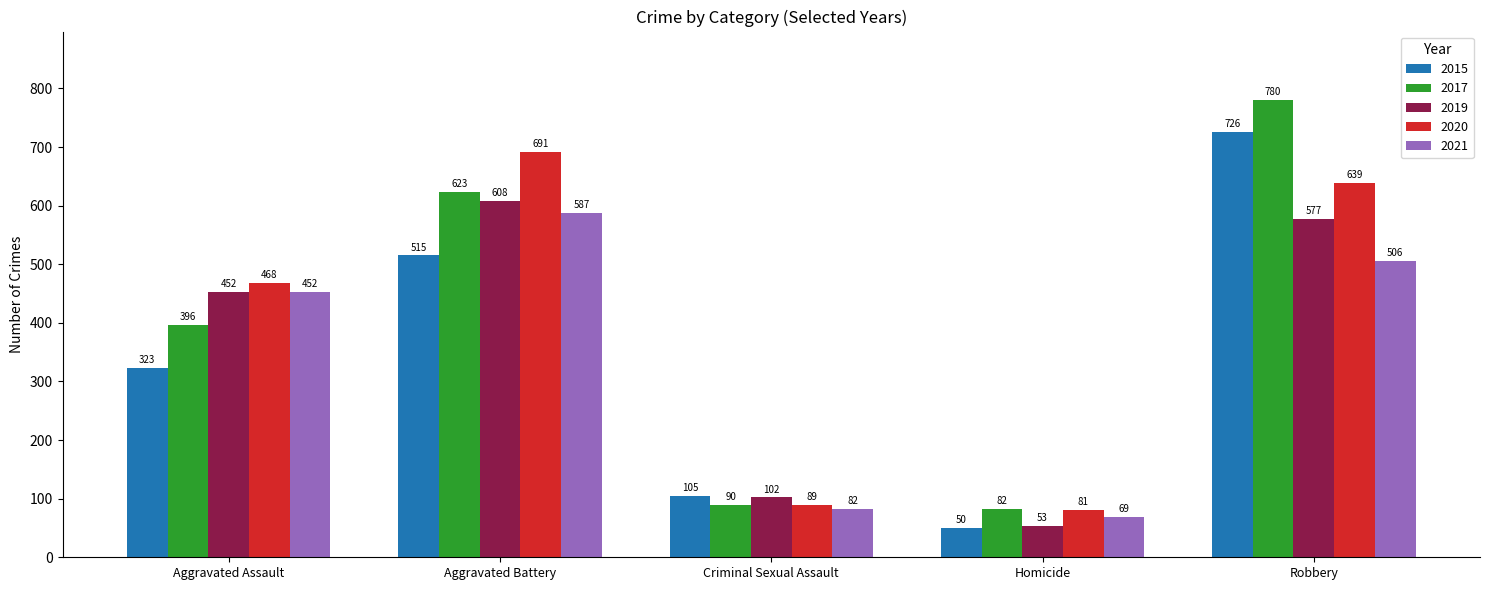

At which label is 2017 closest to 431?

Aggravated Assault